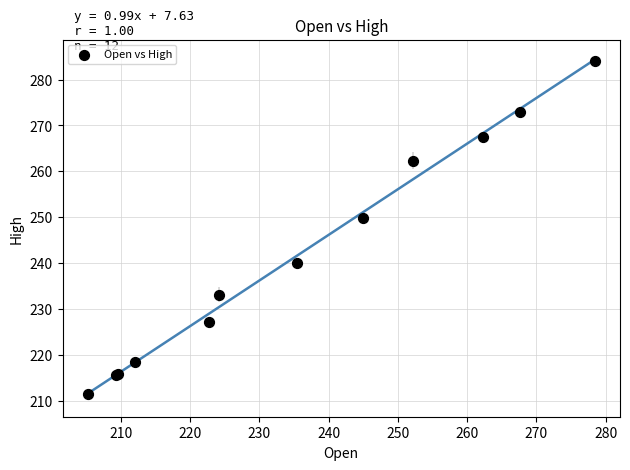

What Y value in the scatter plot is closest to 247?

249.8